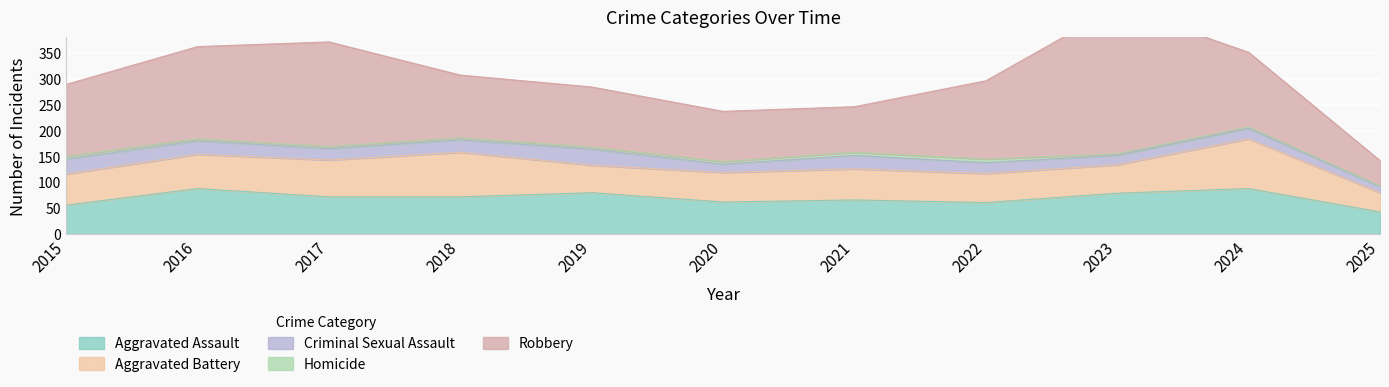

What are all the series names shown in the legend?

Aggravated Assault, Aggravated Battery, Criminal Sexual Assault, Homicide, Robbery